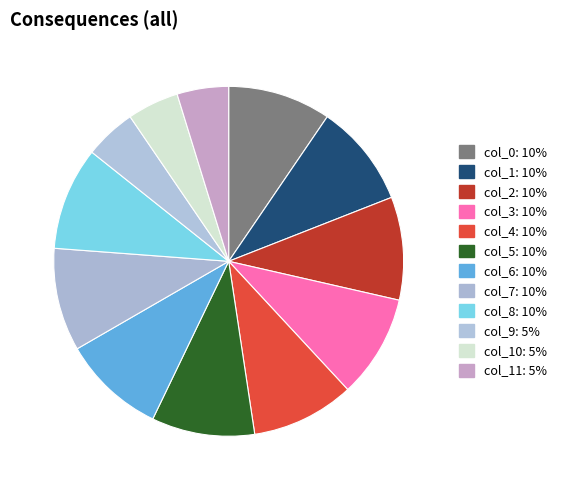

What is the smallest slice in the pie chart?

col_9